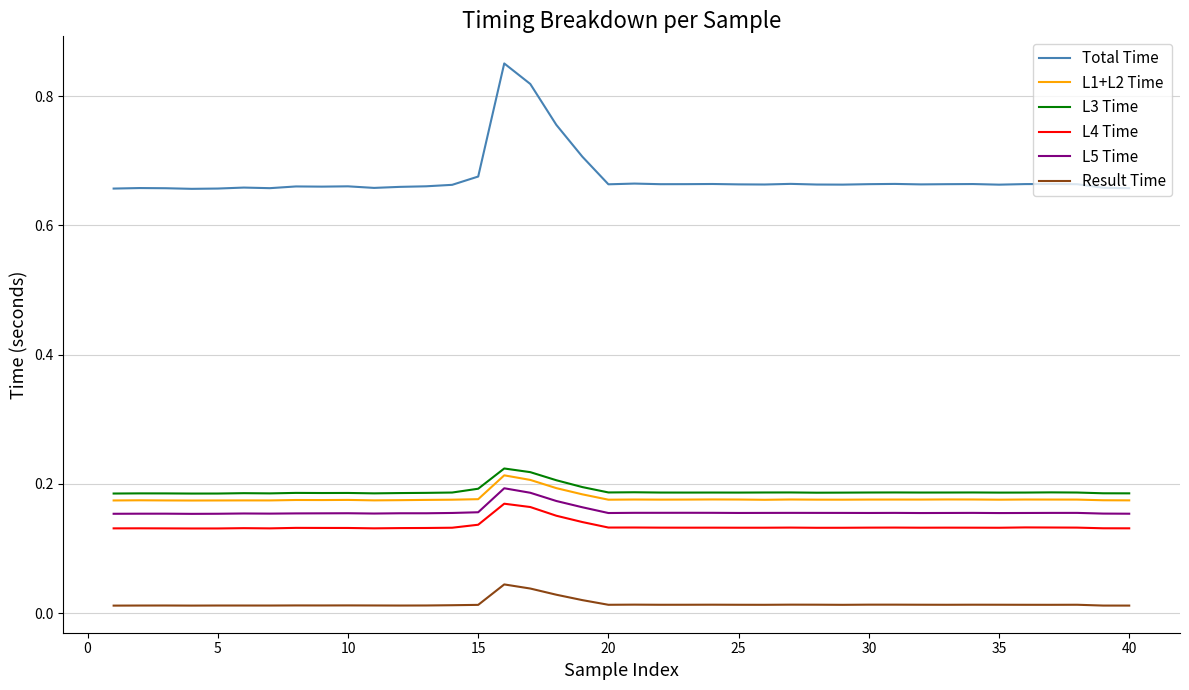

Which series has the largest range (max minus min)?

Total Time